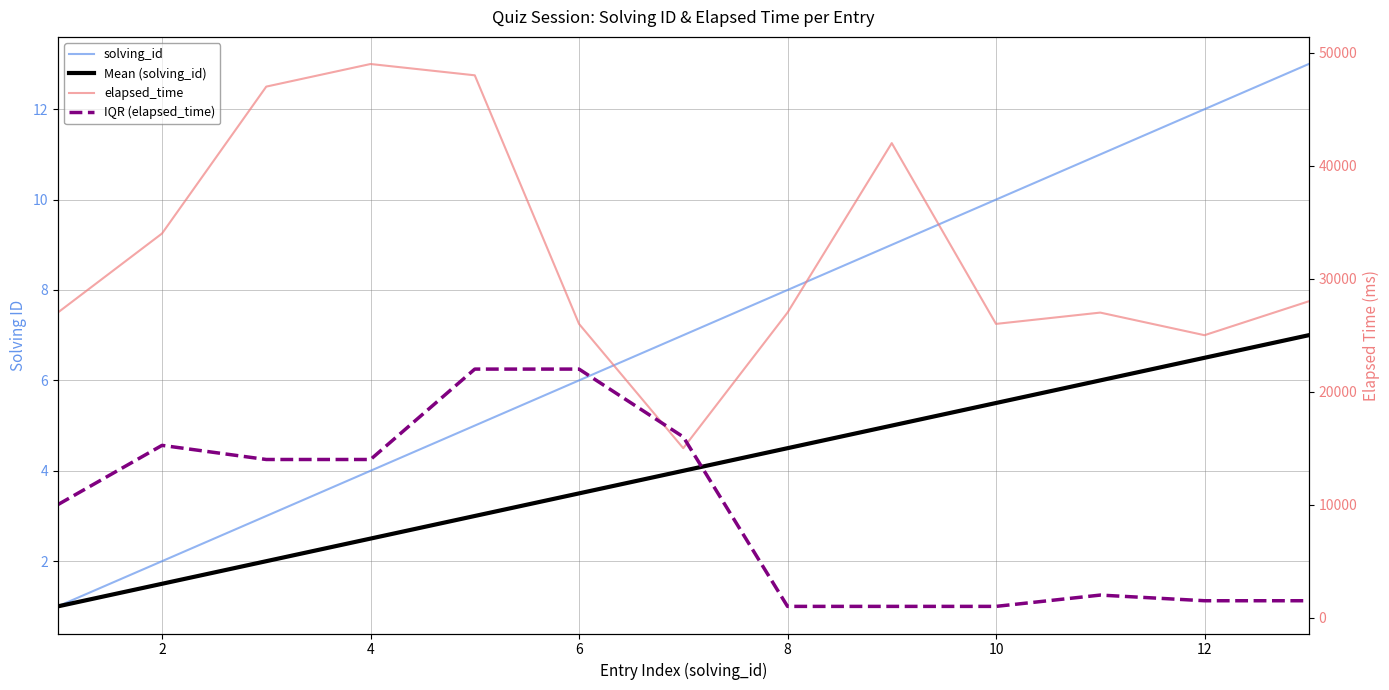

How many data points in IQR (elapsed_time) are less than 10000?

6